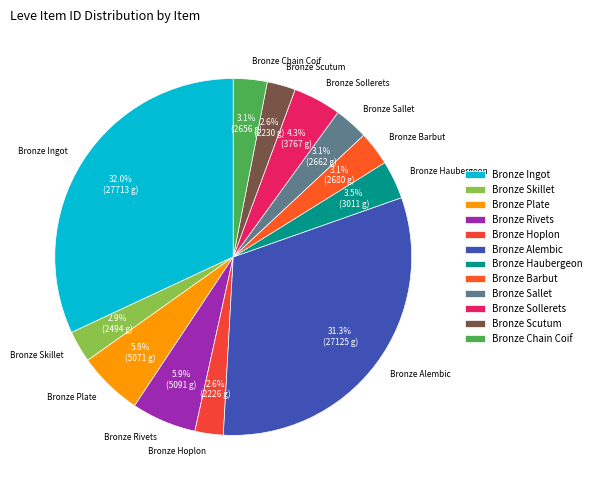

What is the ratio of the value at Bronze Skillet to the value at Bronze Scutum?

1.1